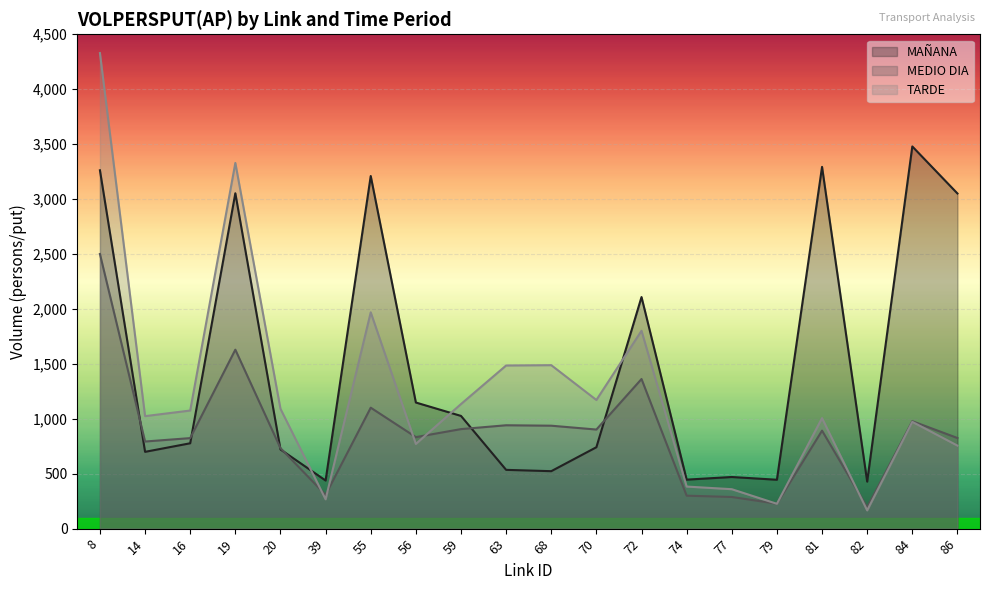

The value of MEDIO DIA at 86 is 561. True or false?

False